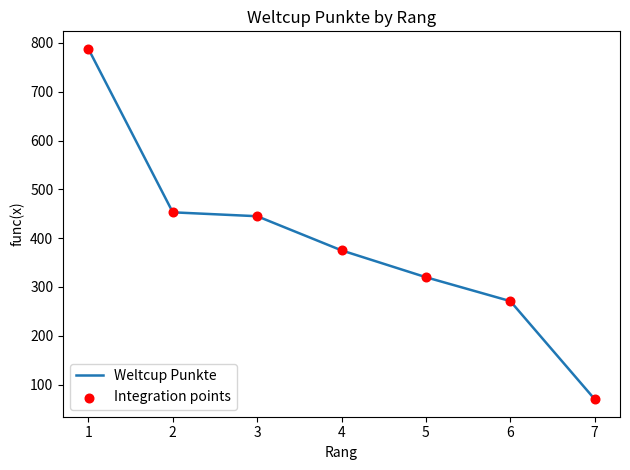

Read the value at 2, to the nearest 50.

450